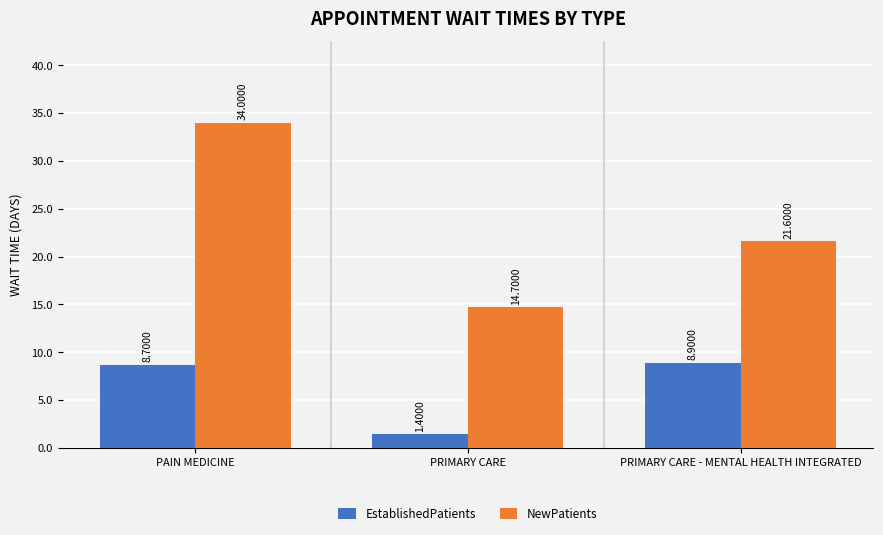

What is the difference between the NewPatients values at PRIMARY CARE and PRIMARY CARE - MENTAL HEALTH INTEGRATED?

6.9